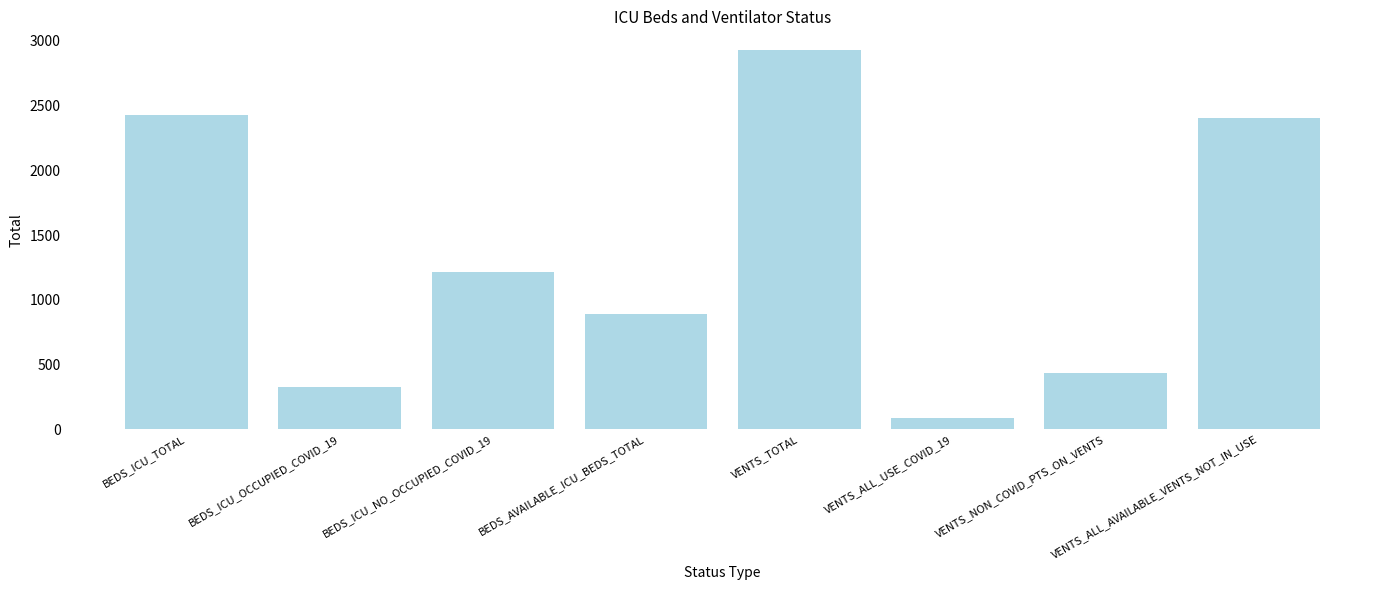

Are the bars grouped side by side (vs. stacked)?

No